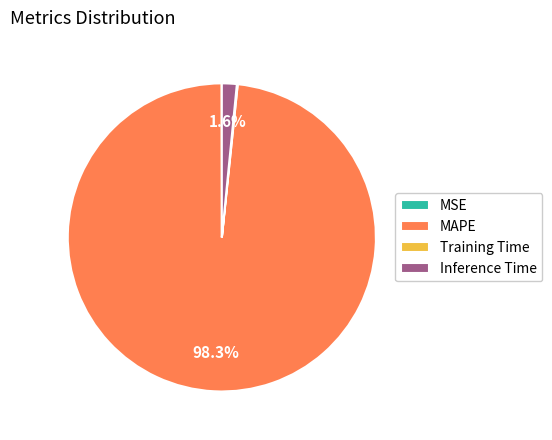

To the nearest percent, what is the difference between the largest and smallest slice percentages?

98%